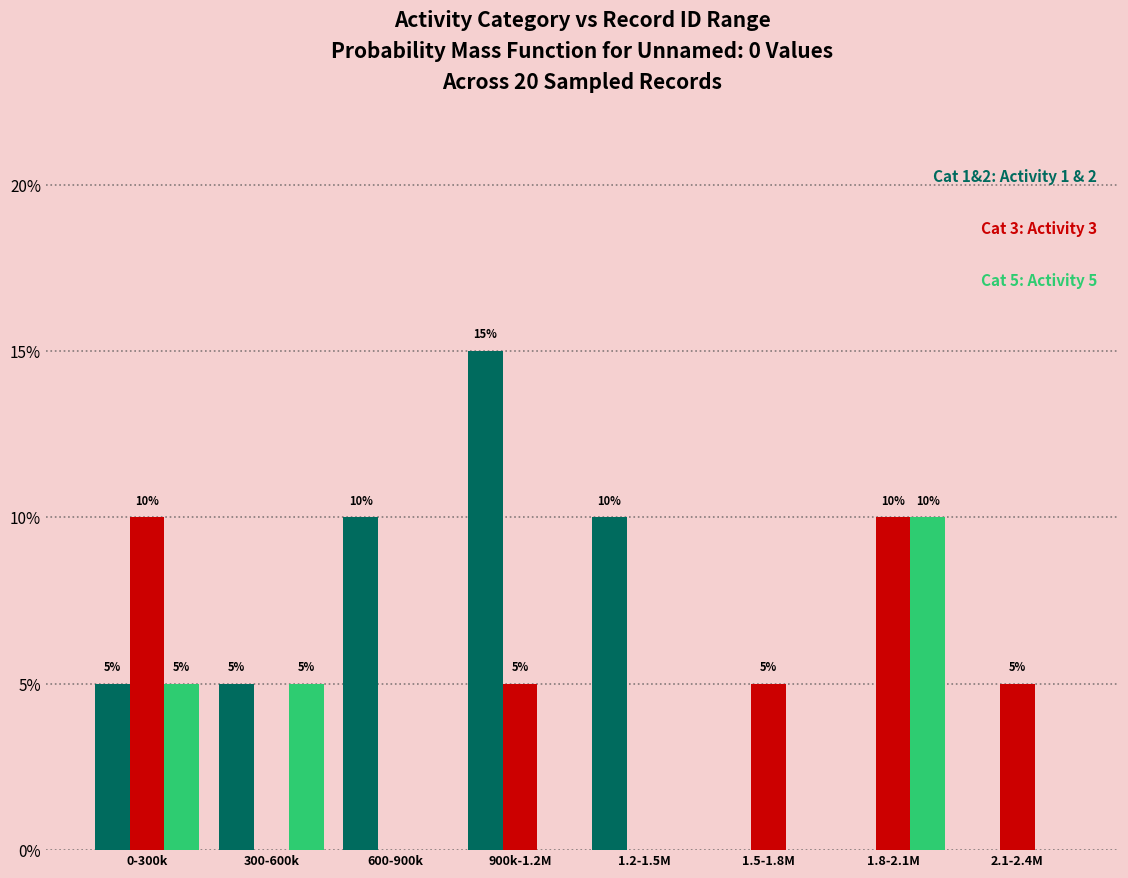

What is the total value across all series at 1.2-1.5M?

10